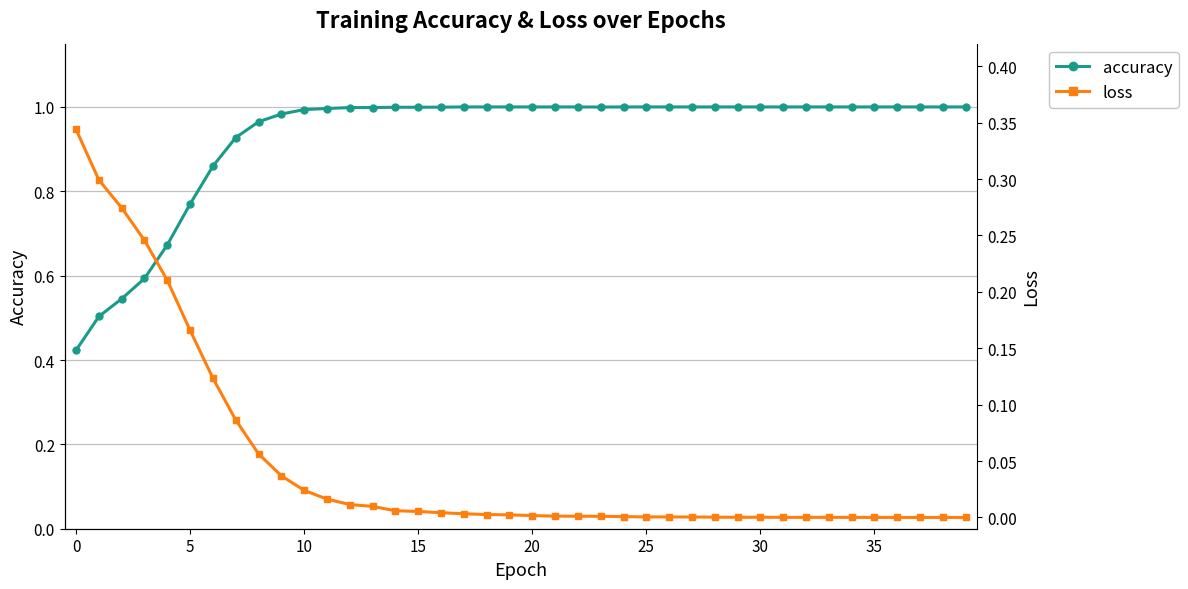

Reading right to left, transcribe all the data shown in this chart.

accuracy: 1.0	1.0	1.0	1.0	1.0	1.0	1.0	1.0	1.0	1.0	1.0	1.0	1.0	1.0	1.0	1.0	1.0	1.0	1.0	1.0	1.0	1.0	1.0	1.0	1.0	1.0	1.0	1.0	1.0	1.0	1.0	1.0	0.9	0.9	0.8	0.7	0.6	0.5	0.5	0.4
loss: 0.0	0.0	0.0	0.0	0.0	0.0	0.0	0.0	0.0	0.0	0.0	0.0	0.0	0.0	0.0	0.0	0.0	0.0	0.0	0.0	0.0	0.0	0.0	0.0	0.0	0.0	0.0	0.0	0.0	0.0	0.0	0.1	0.1	0.1	0.2	0.2	0.2	0.3	0.3	0.3